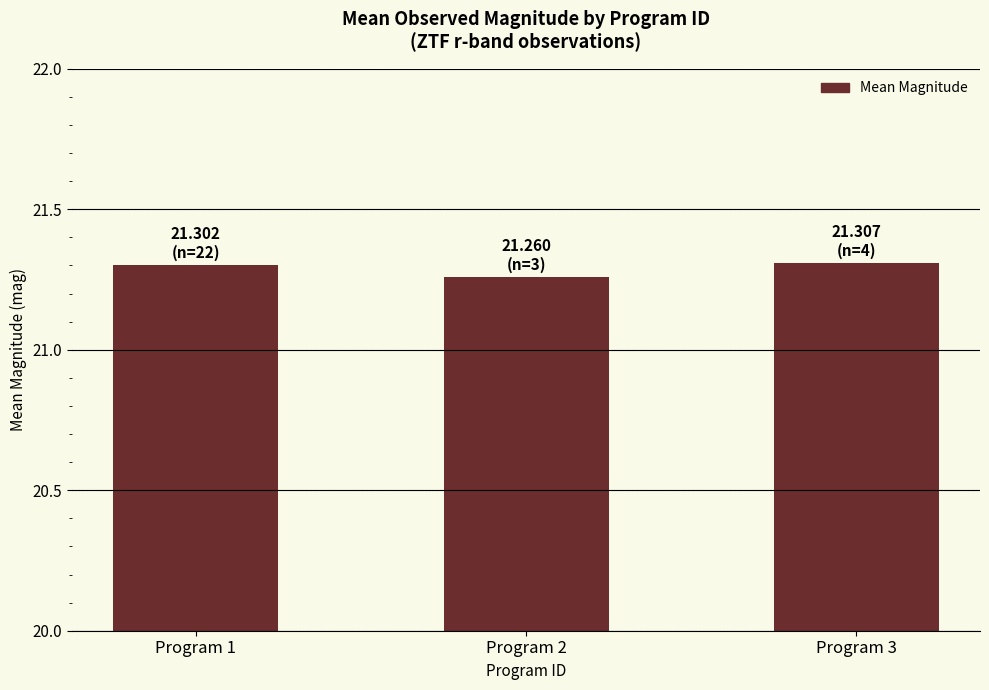

Which category has the lowest value across all series?

Program 2